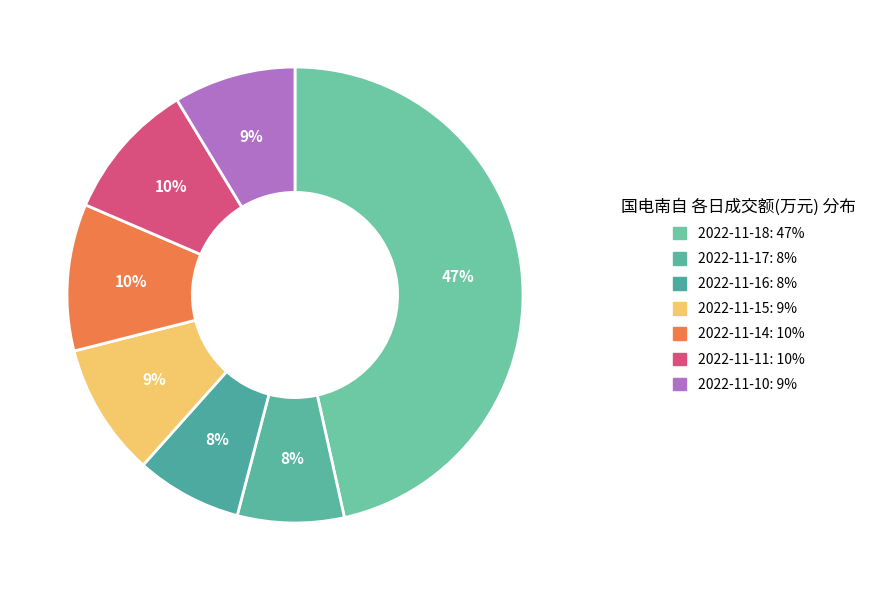

What is the change in value from 2022-11-11 to 2022-11-10?

-845